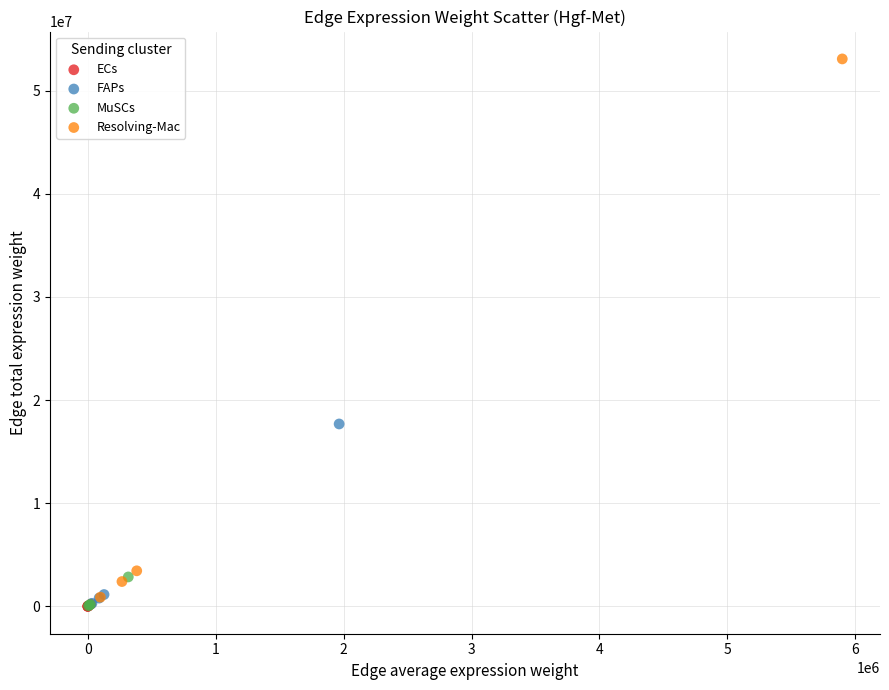

Which series reaches the maximum Y coordinate?

Resolving-Mac